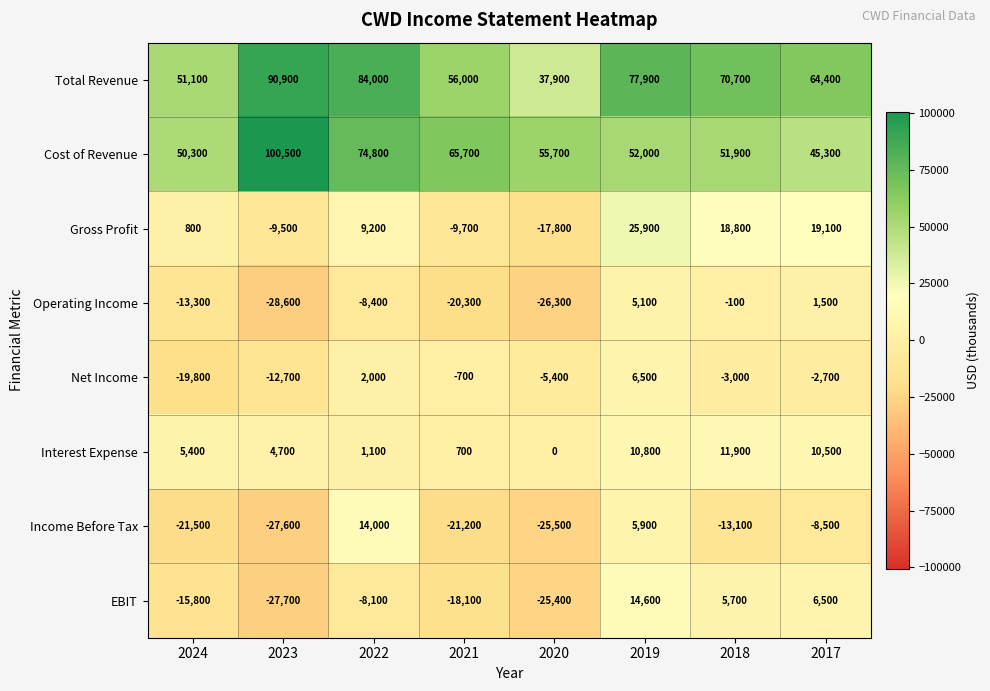

What is the maximum value shown in the chart?

100500